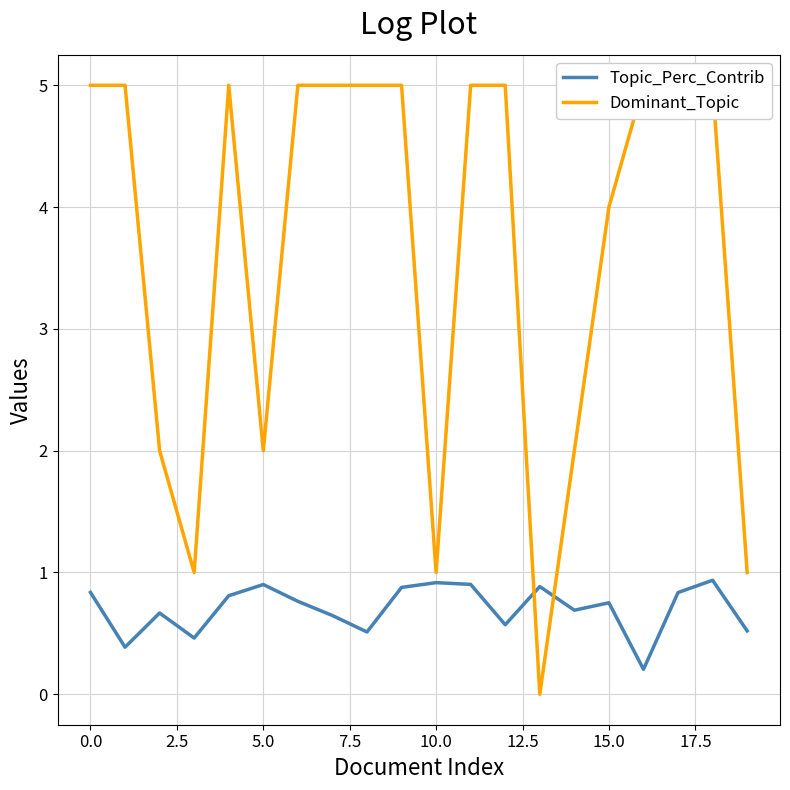

Between 12 and 18, which series saw the biggest shift?

Topic_Perc_Contrib